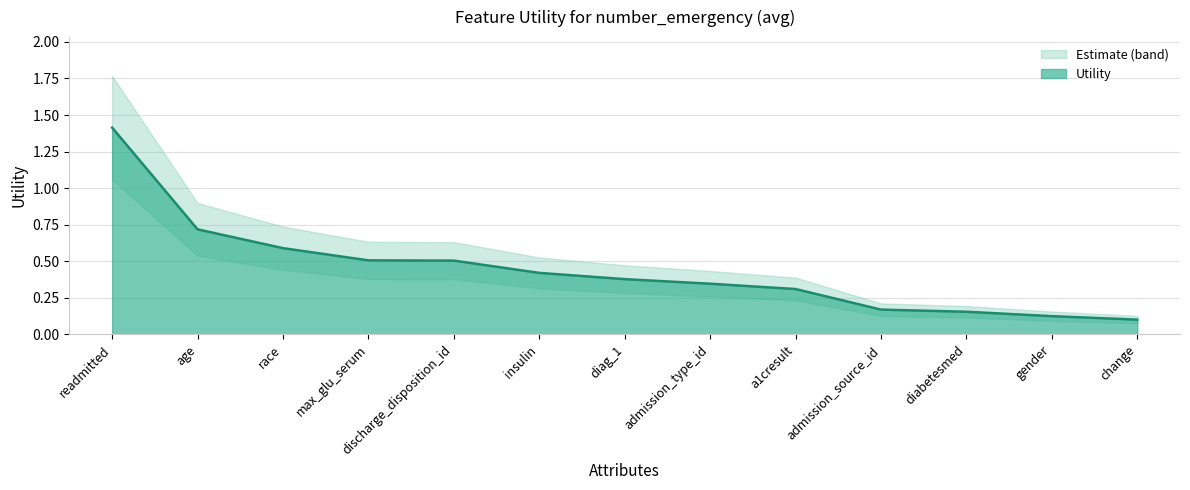

What is the average value?

0.4